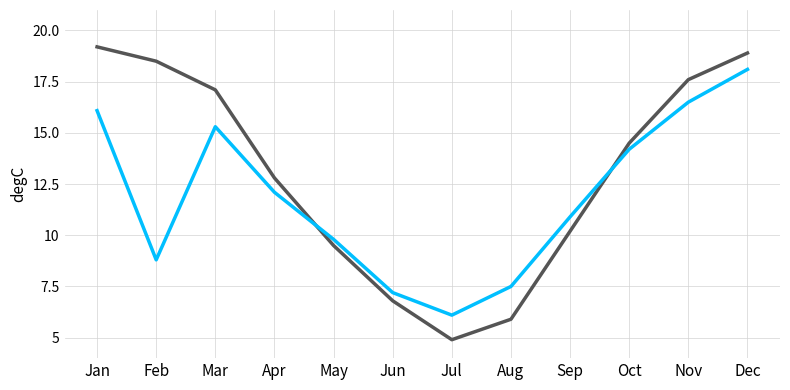

What is the difference between the highest and lowest values at Feb?

9.7